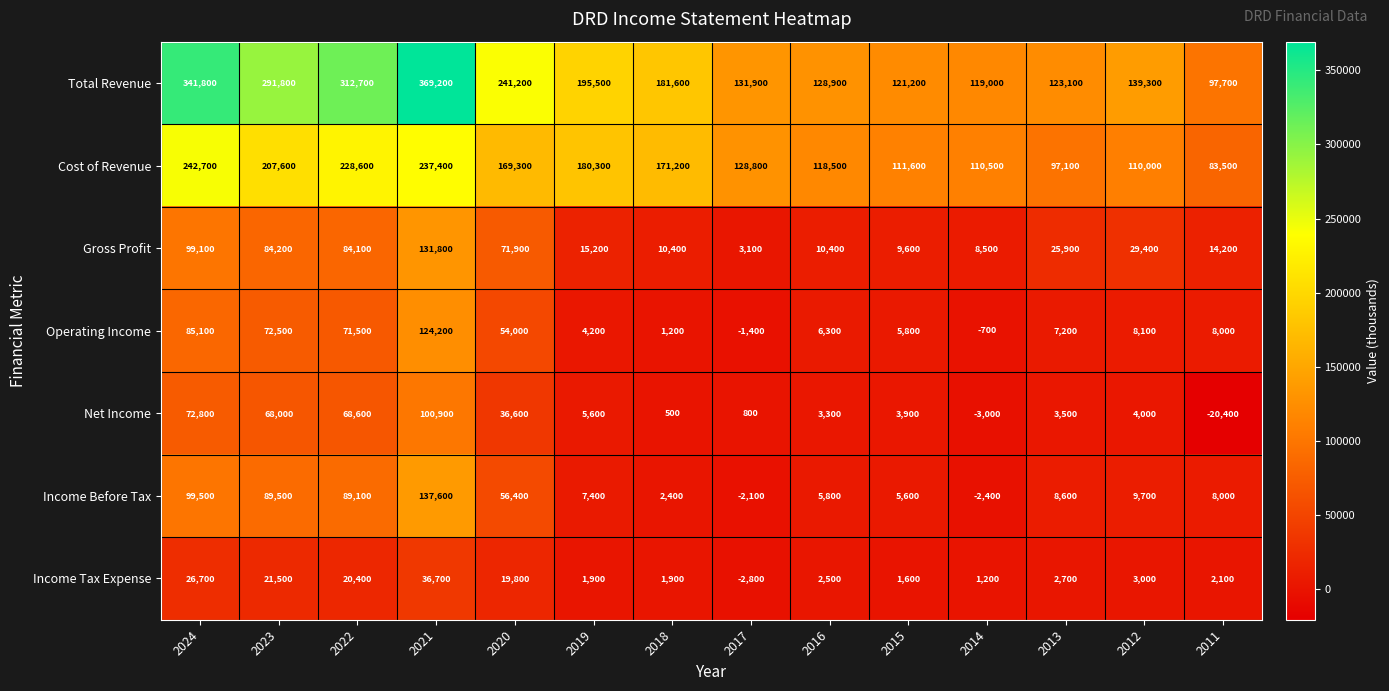

How many values in Income Before Tax are below zero?

2